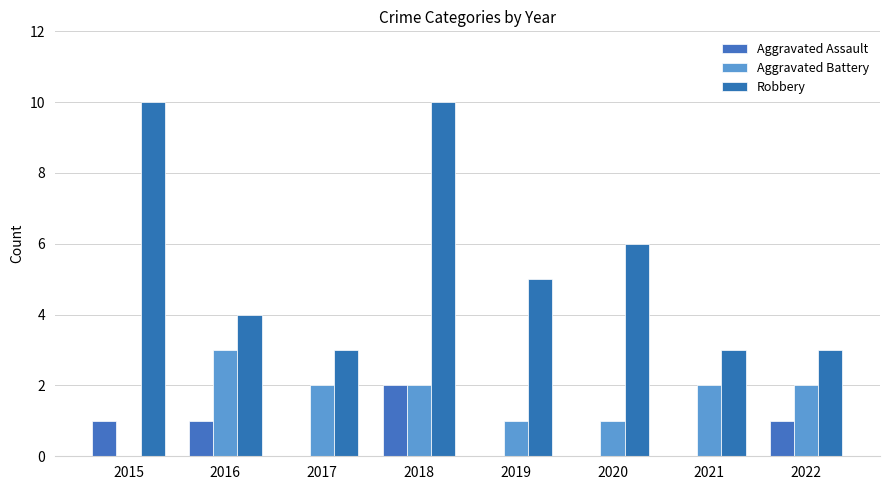

The Aggravated Battery series shows 3 at 2022. True or false?

False